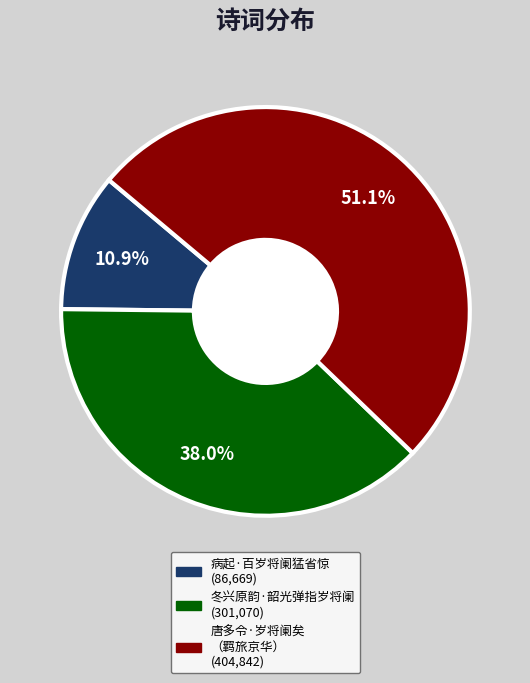

Is there any slice that represents more than half of the pie?

Yes